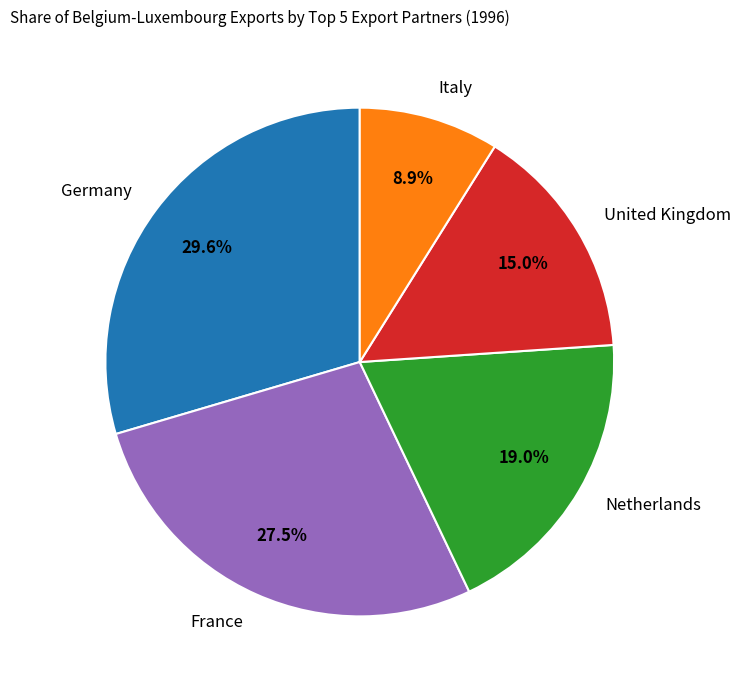

Is it true that France is 19% of the pie?

False